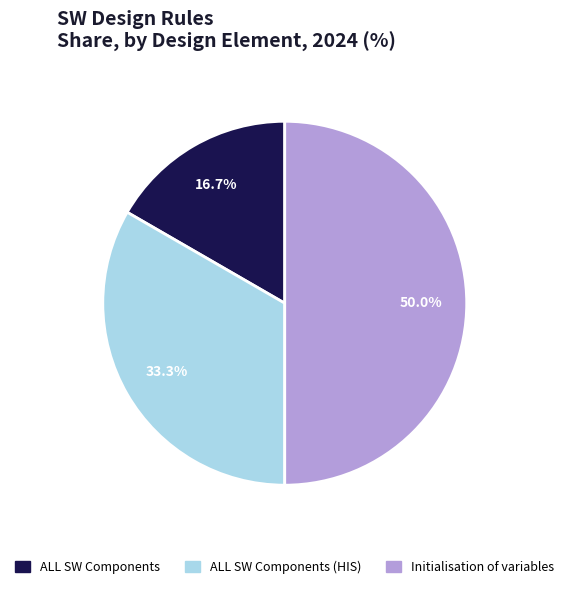

Count the number of slices in the pie.

3